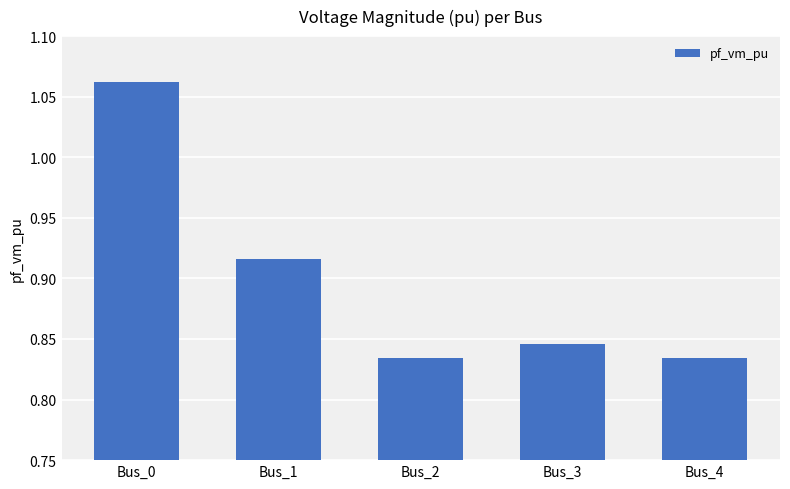

What is the sum of all values?

4.5